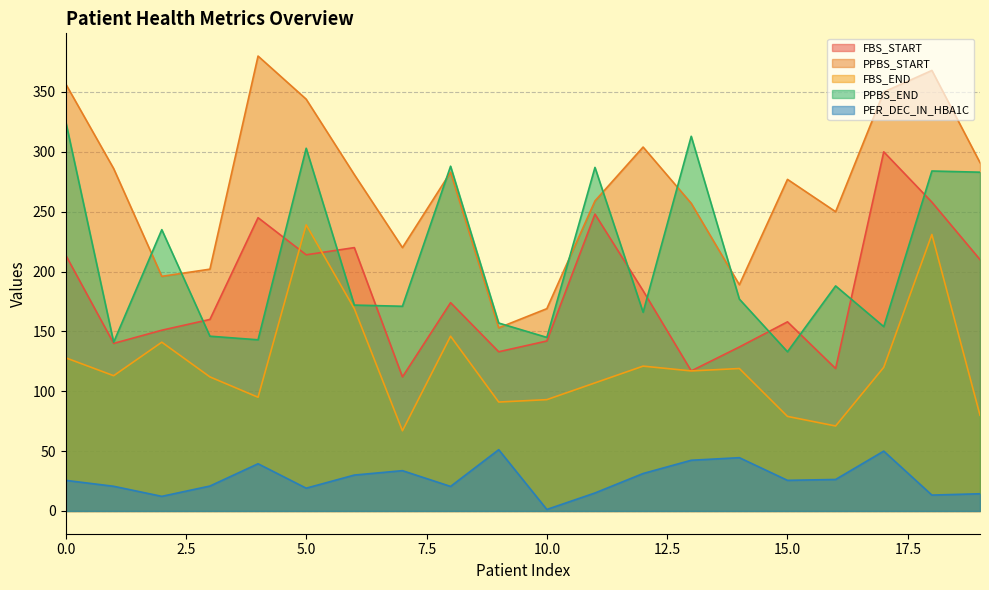

What is the value of the PPBS_START point at the 13th from the left?

304.0